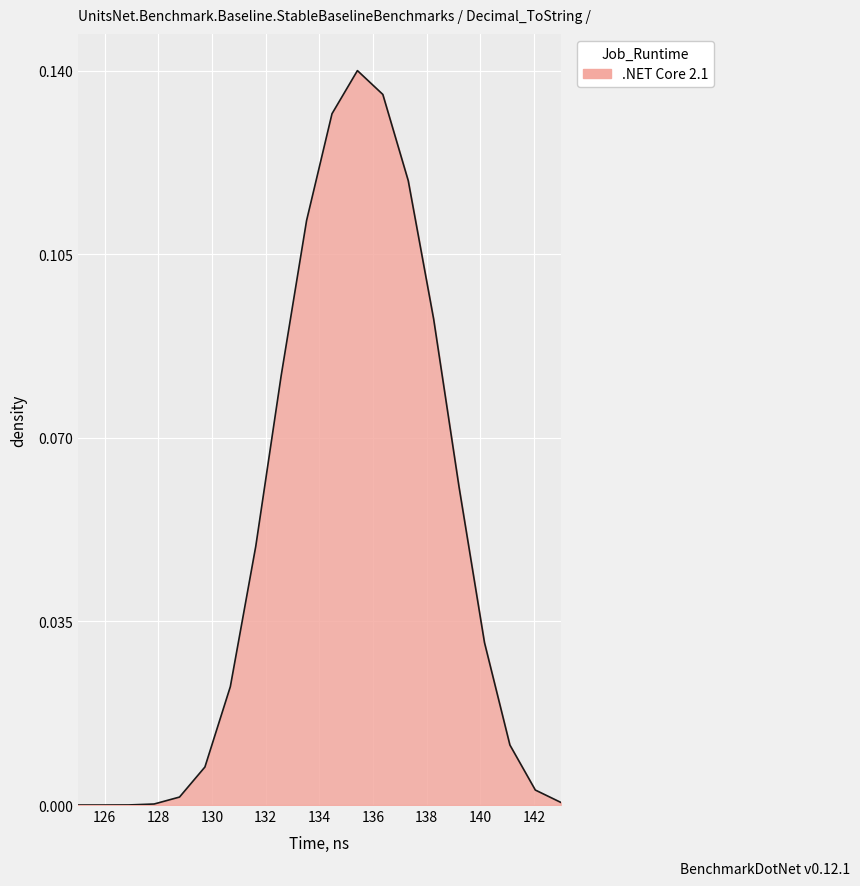

What is the sum of all values?

1.0